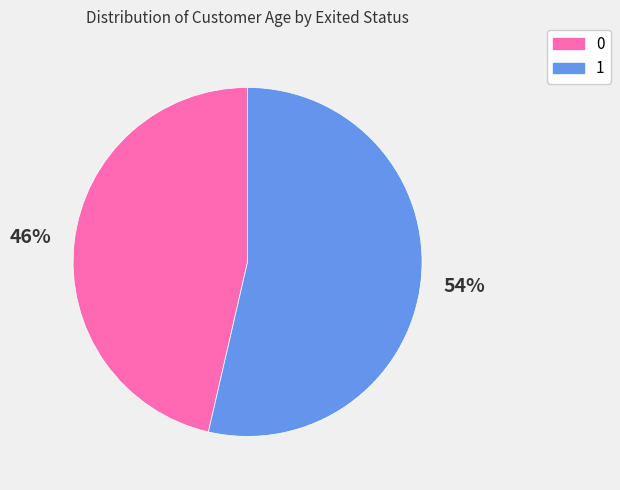

Which category has the biggest portion of the pie?

1